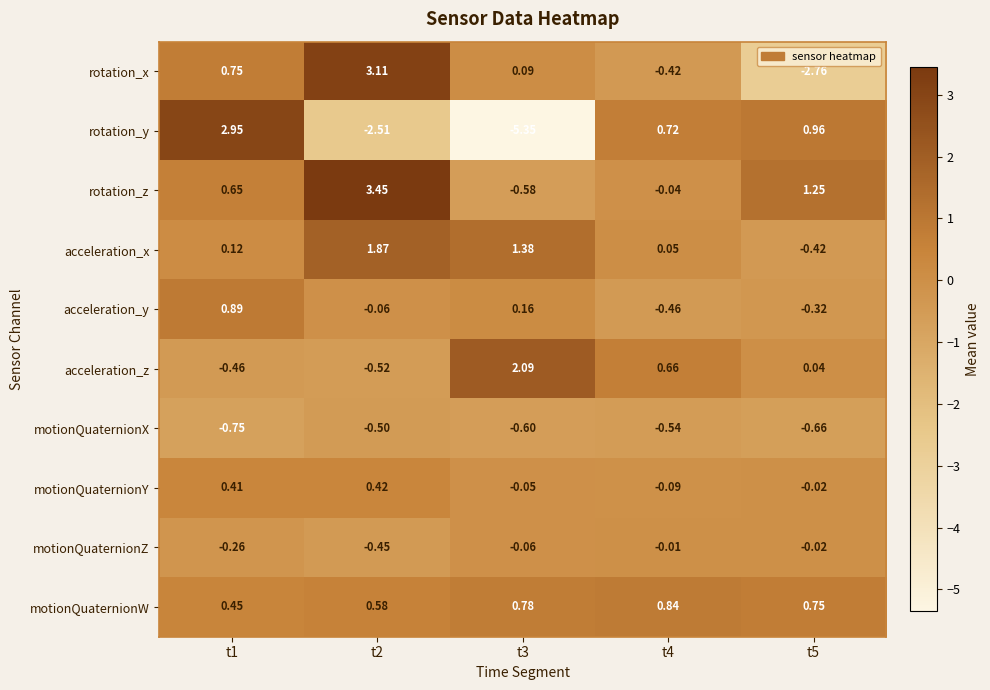

Which series changed the most between t1 and t3?

rotation_y